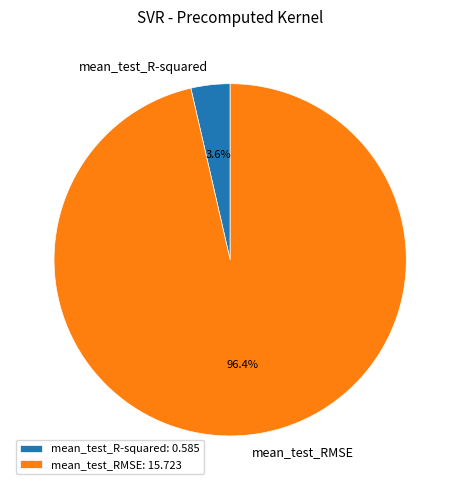

To the nearest percent, what portion does mean_test_R-squared represent?

4%